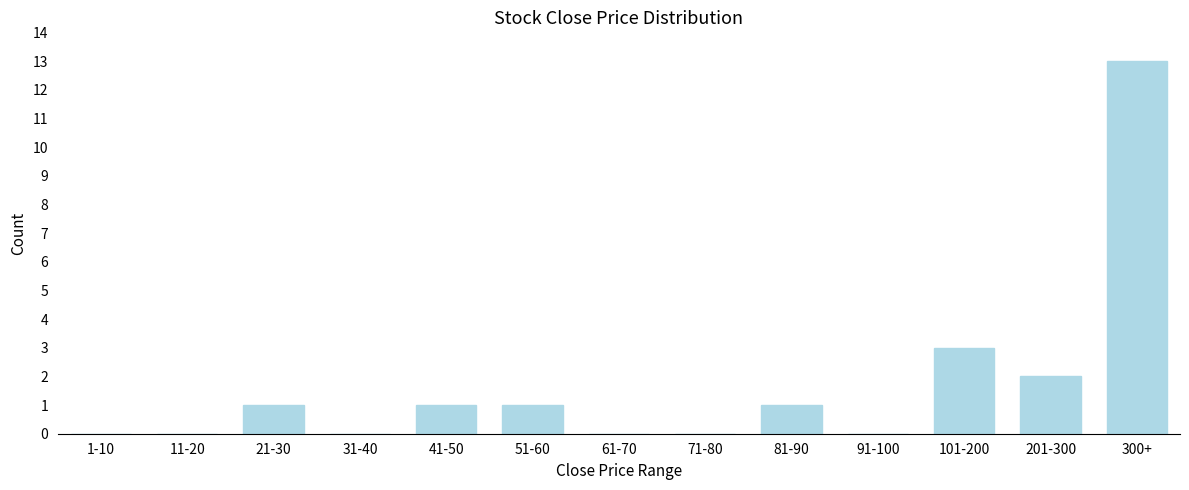

Reading right to left, what are all the values shown in this chart?

300+=13	201-300=2	101-200=3	91-100=0	81-90=1	71-80=0	61-70=0	51-60=1	41-50=1	31-40=0	21-30=1	11-20=0	1-10=0